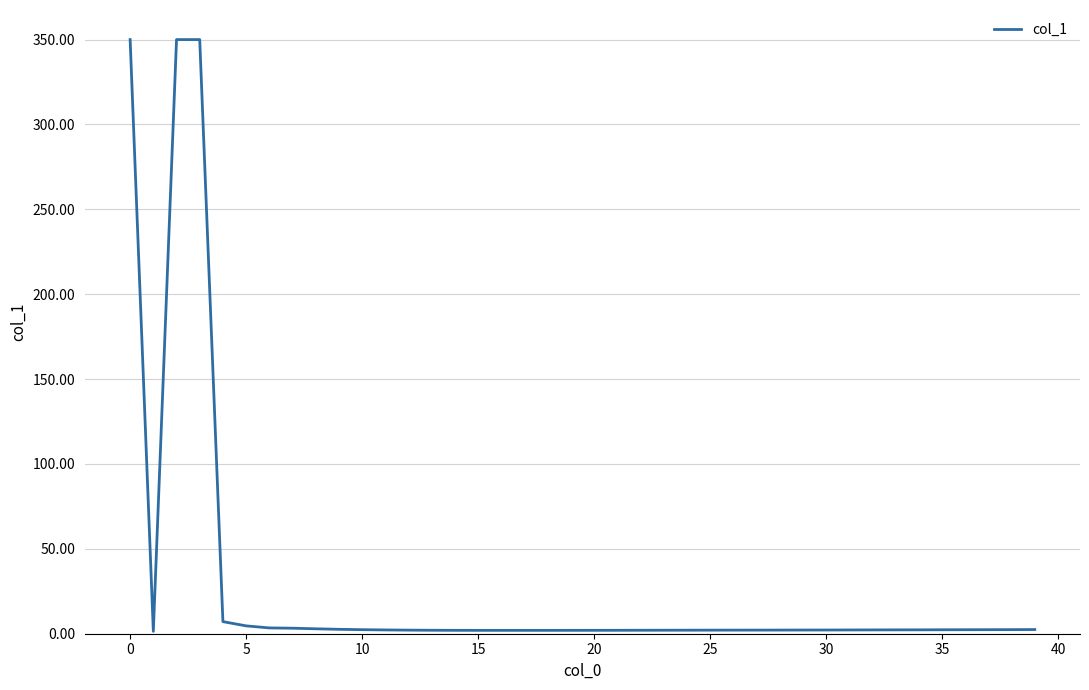

How many lines are shown in the chart?

1